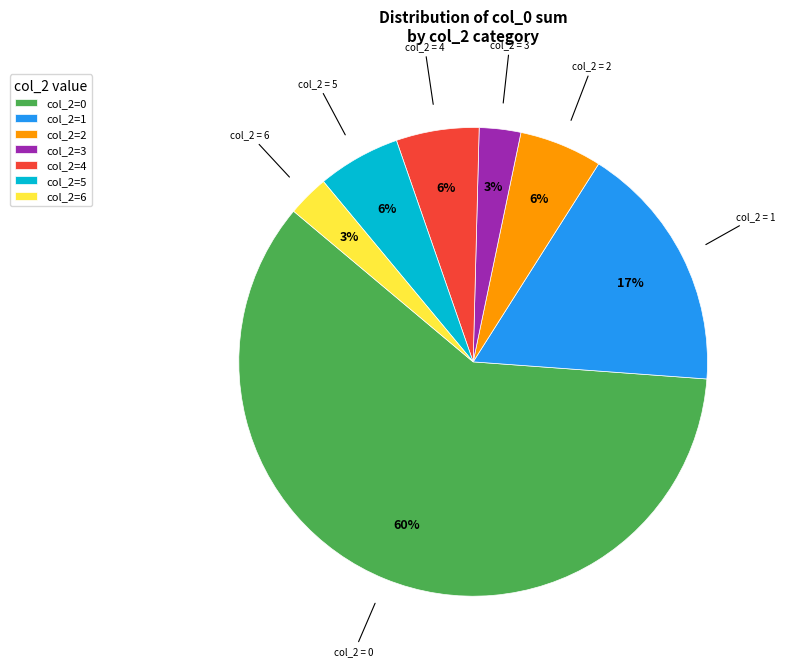

How many slices are in this pie chart?

7